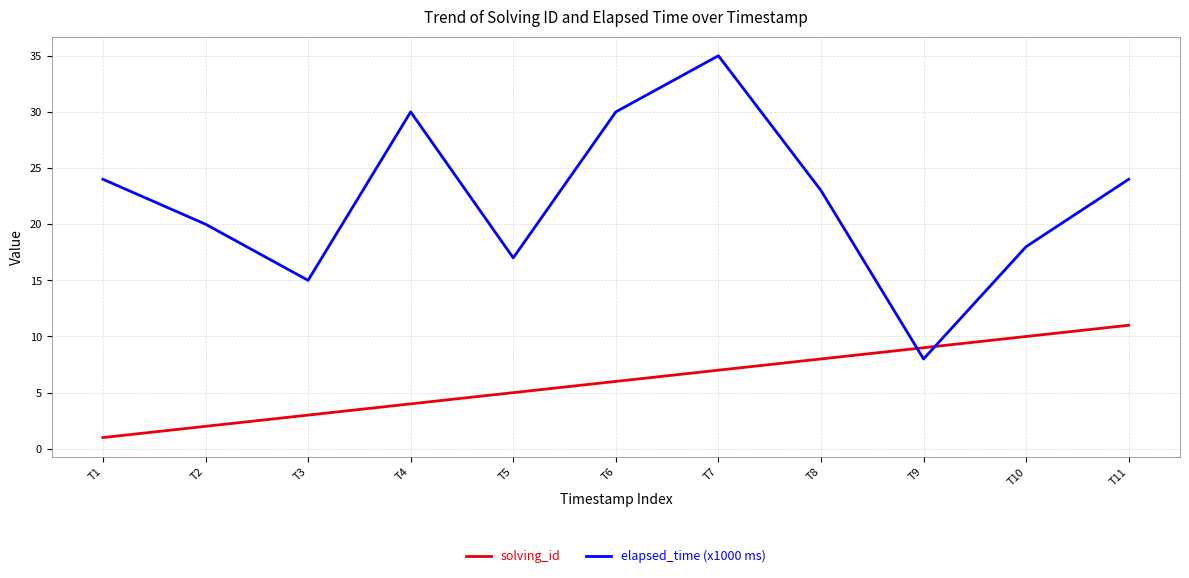

How many times do solving_id and elapsed_time (x1000 ms) cross each other?

2